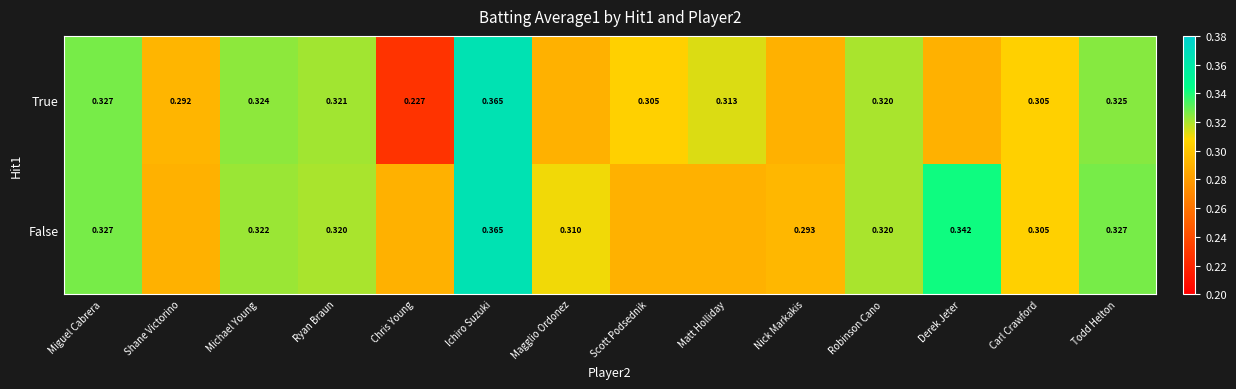

Which series changed the most between Michael Young and Ichiro Suzuki?

False